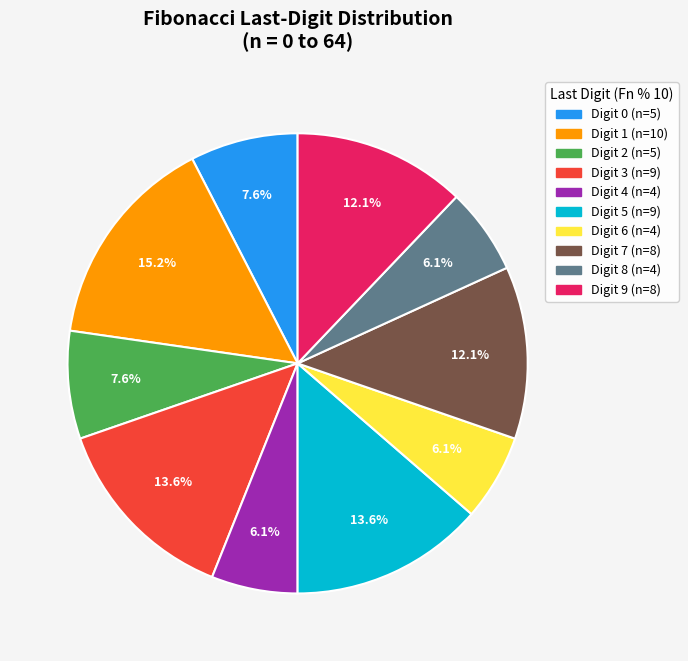

Is there a majority slice in this chart?

No